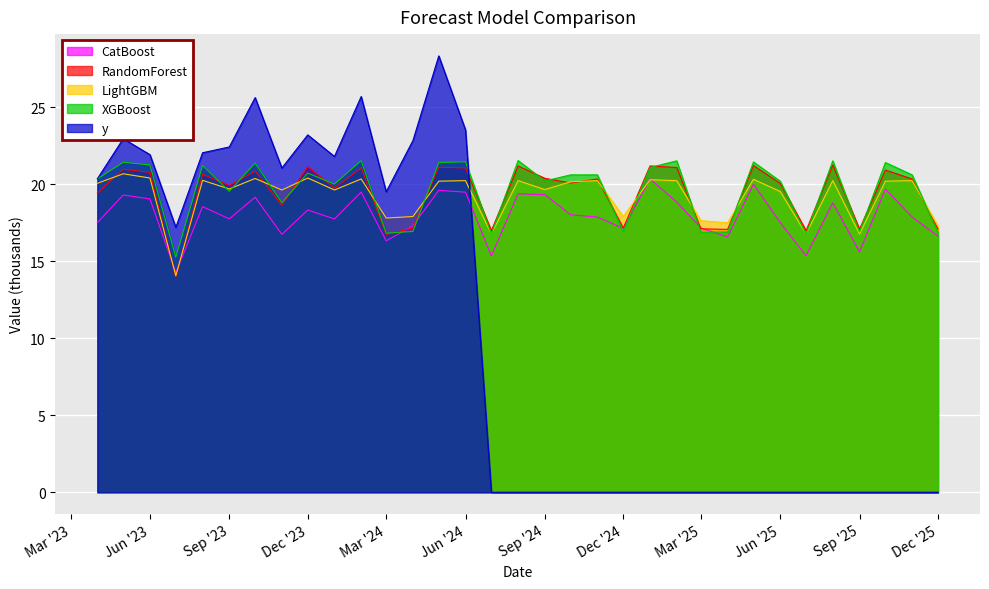

True or false: CatBoost has more than 2 points higher than both neighbors.

True